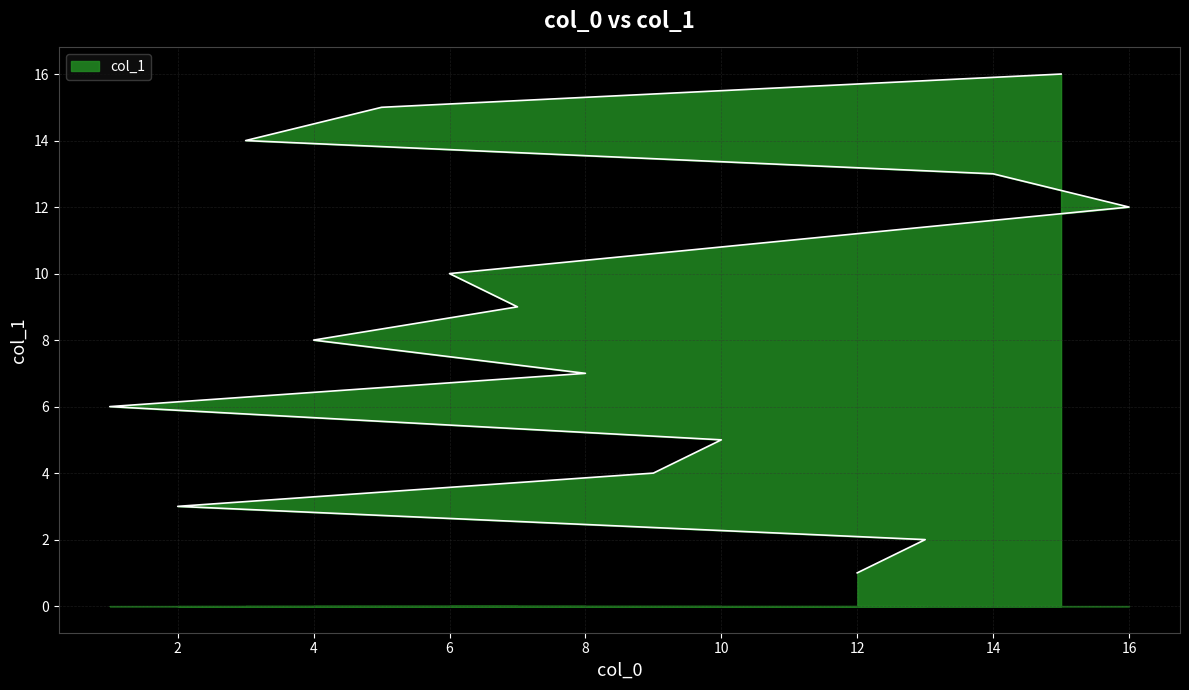

Reading left to right, list all the values displayed in this chart.

12=1	13=2	2=3	9=4	10=5	1=6	8=7	4=8	7=9	6=10	11=11	16=12	14=13	3=14	5=15	15=16